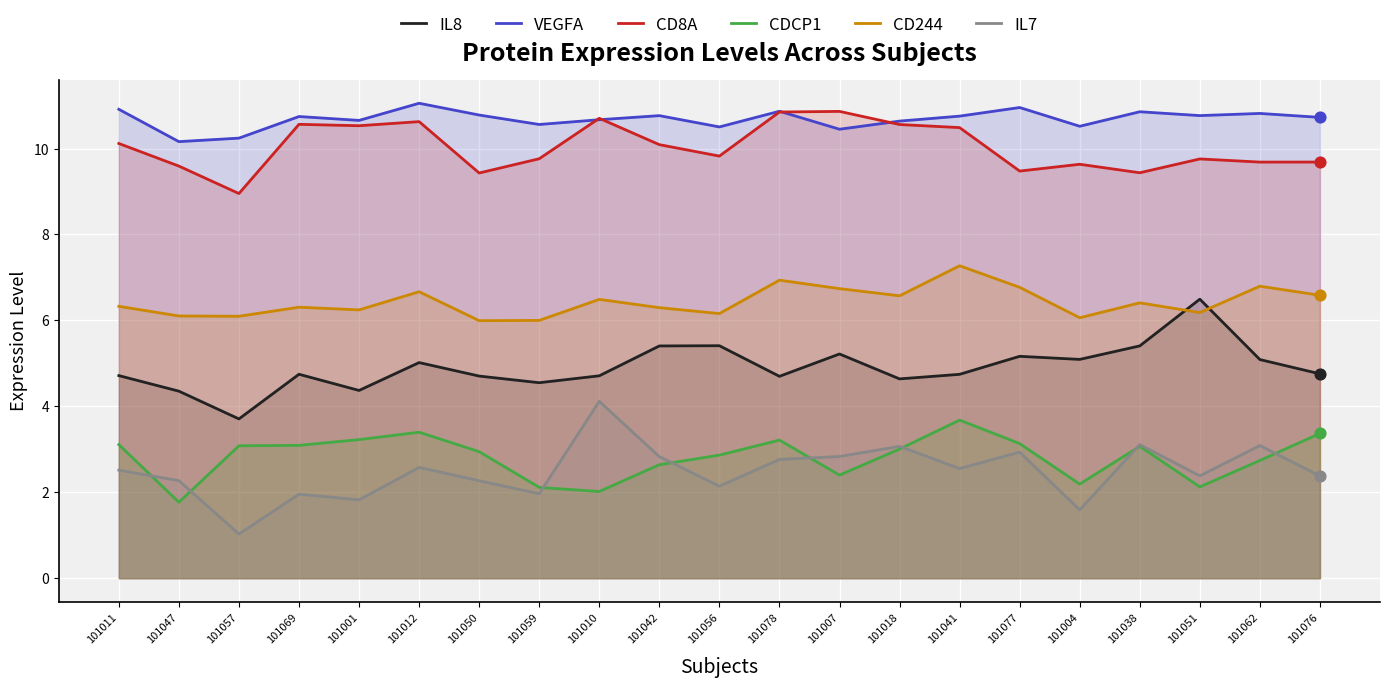

At how many categories does at least one series exceed 1?

21